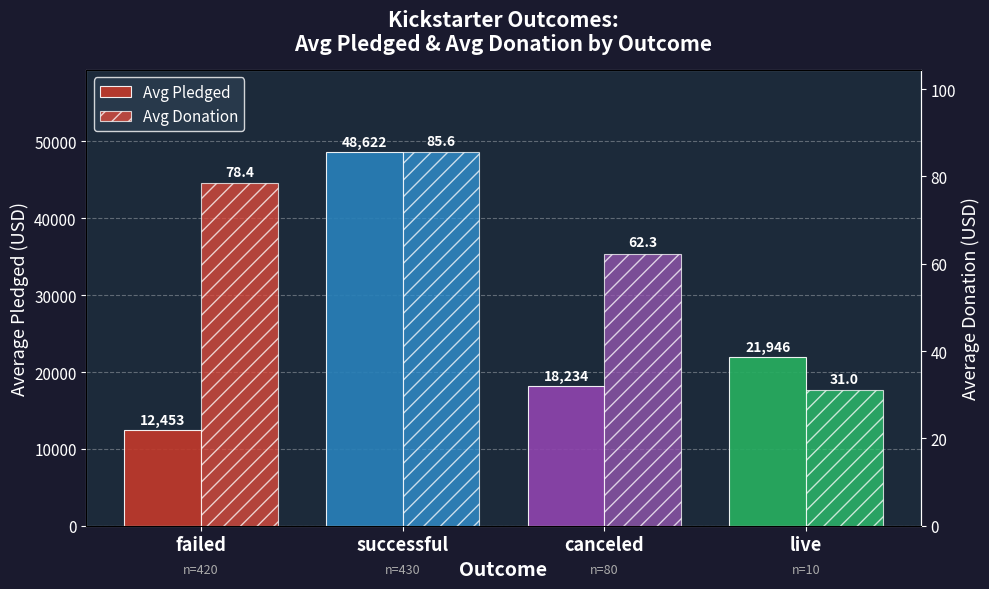

What is the spread (max minus min) of values at live?

21915.0